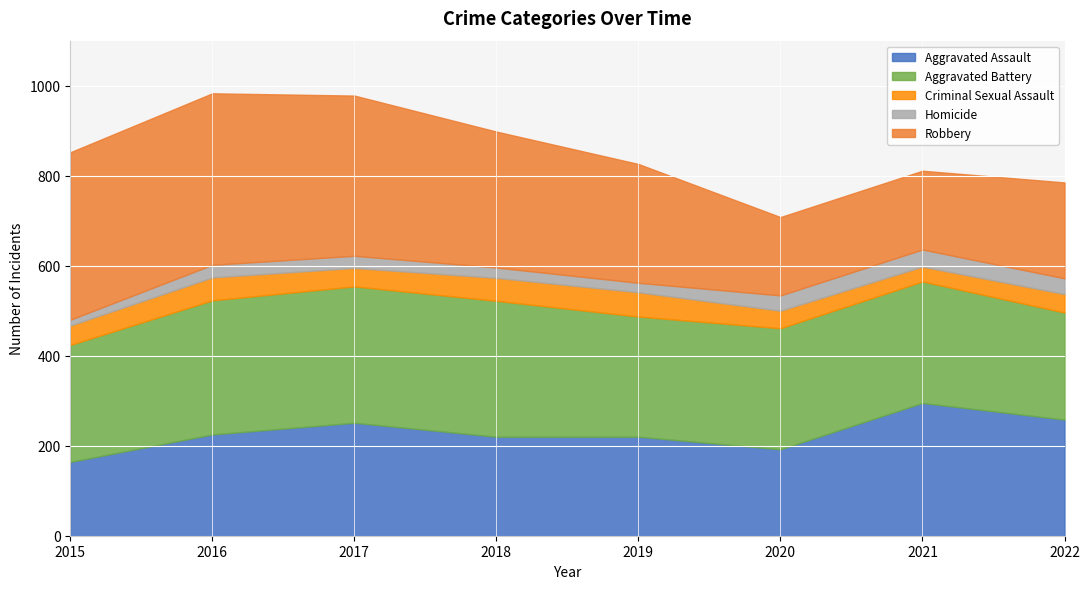

Rank the categories by Homicide value from highest to lowest.

2021, 2022, 2020, 2016, 2017, 2018, 2019, 2015